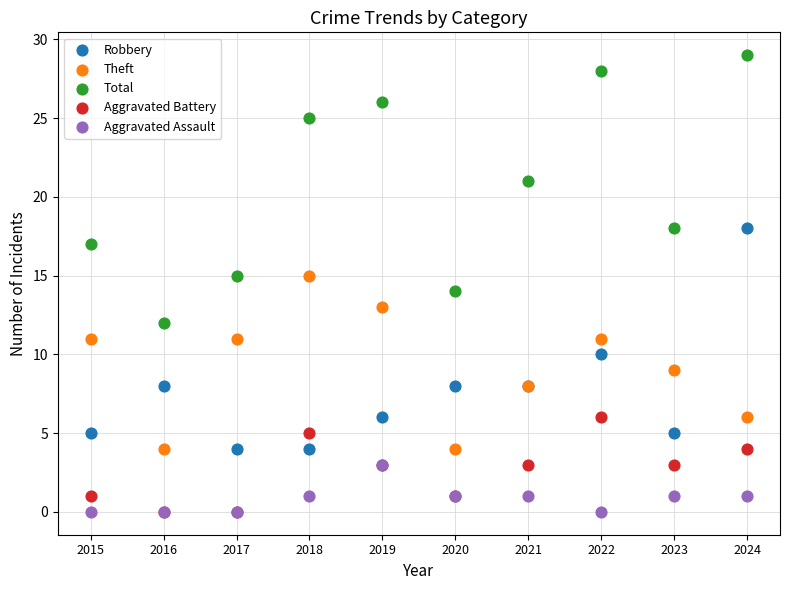

In the Total series, what Y value is closest to 20?

21